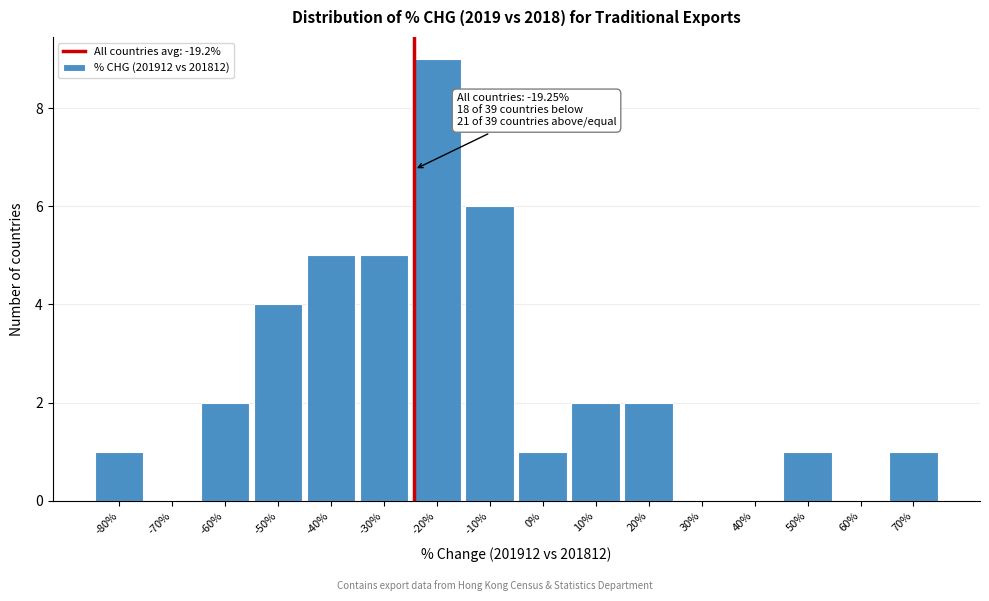

Reading right to left, what are all the values shown in this chart?

70%=1	60%=0	50%=1	40%=0	30%=0	20%=2	10%=2	0%=1	-10%=6	-20%=9	-30%=5	-40%=5	-50%=4	-60%=2	-70%=0	-80%=1